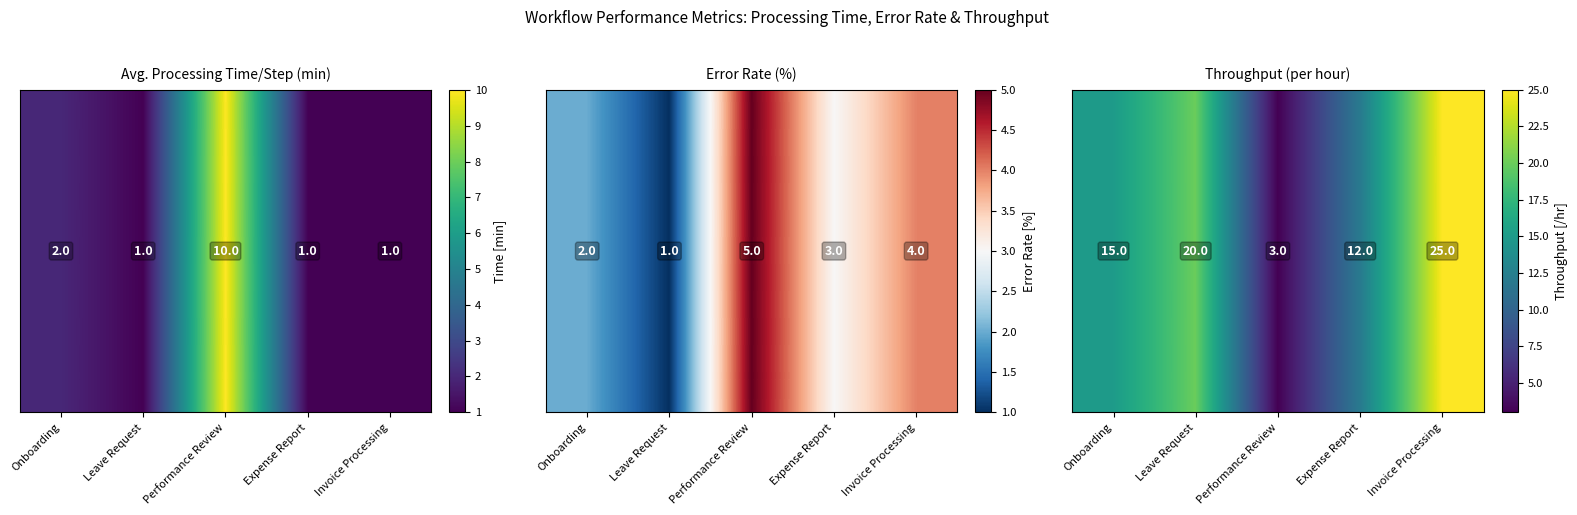

At which category does the chart reach its minimum across all series?

Performance Review